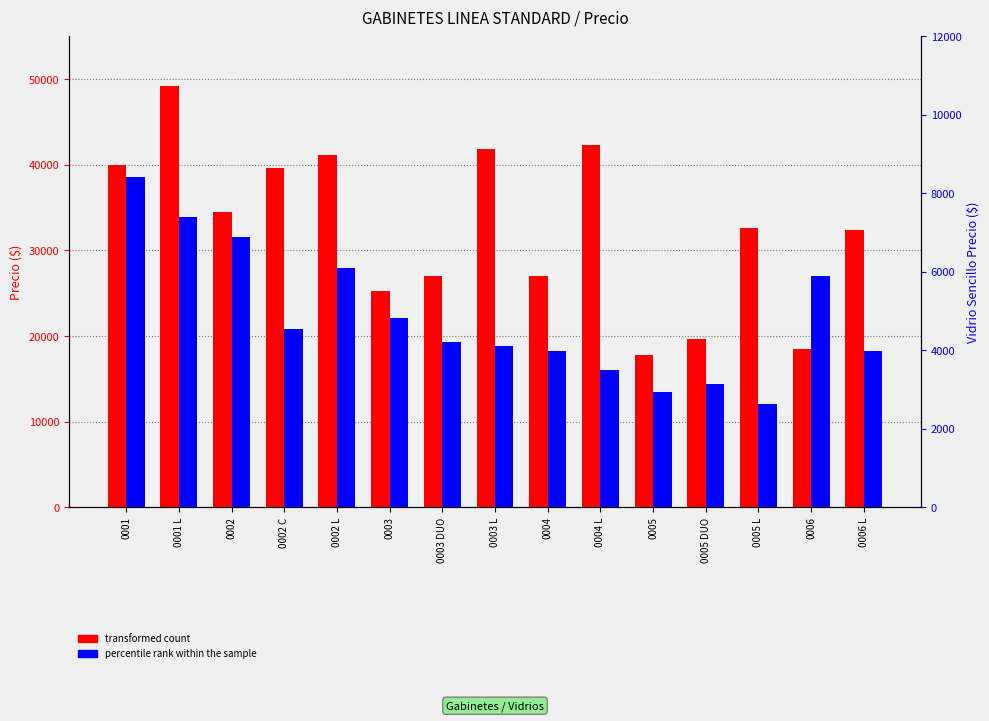

At how many categories does at least one series exceed 30080?

9